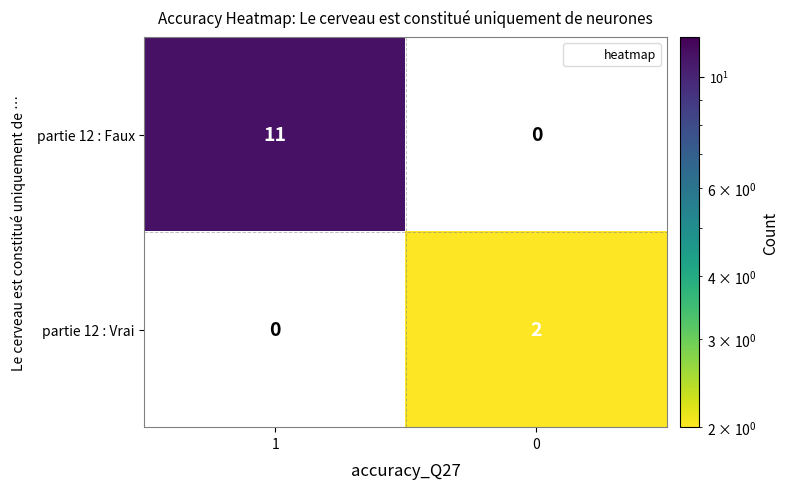

Reading left to right, list all the values displayed in this chart.

partie 12 : Faux: 11	0
partie 12 : Vrai: 0	2